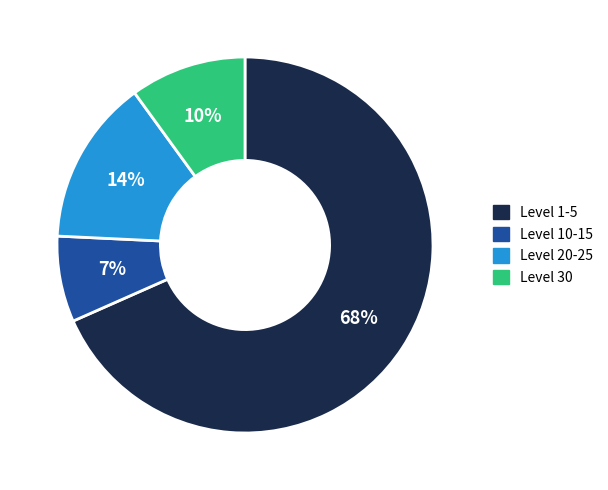

Is the sum of Level 20-25 and Level 1-5 greater than half?

Yes